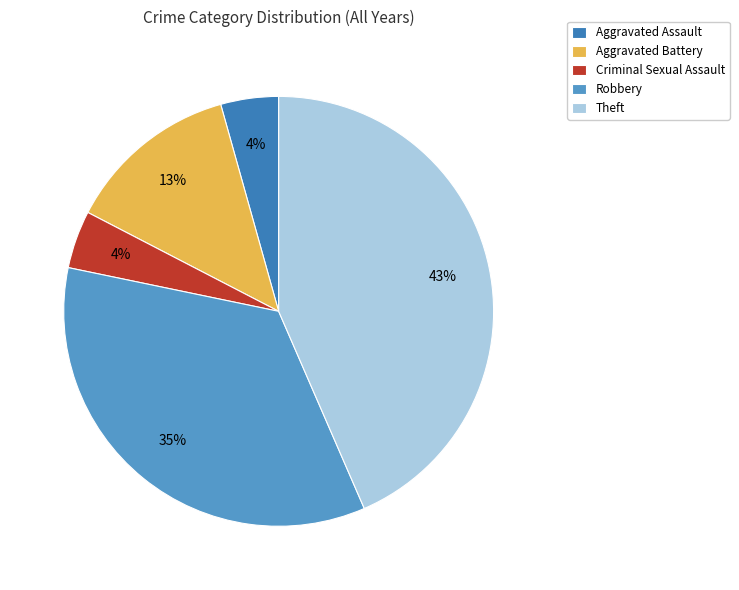

Does Robbery represent more than half of the total?

No